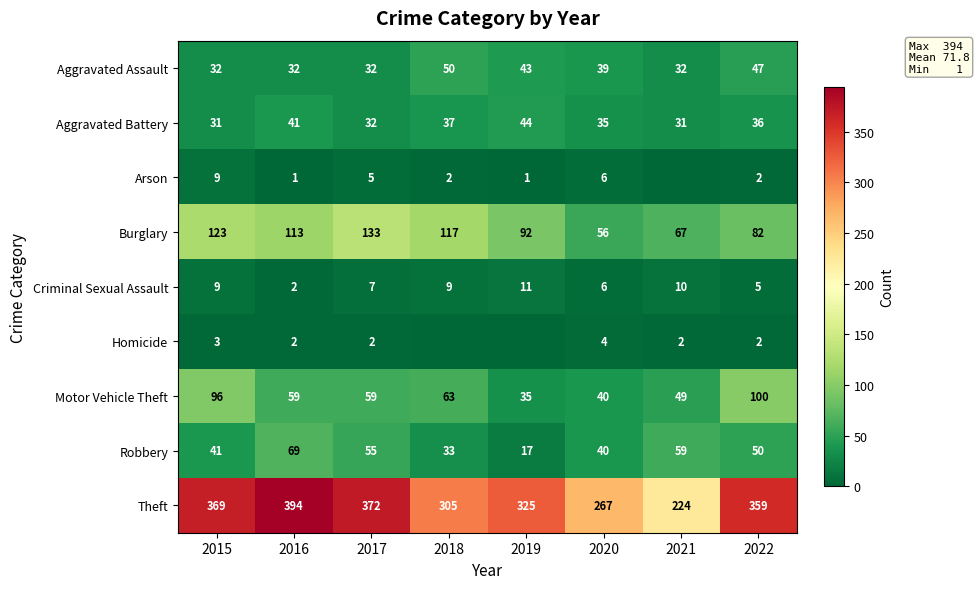

At which label does Aggravated Battery reach its peak?

2019